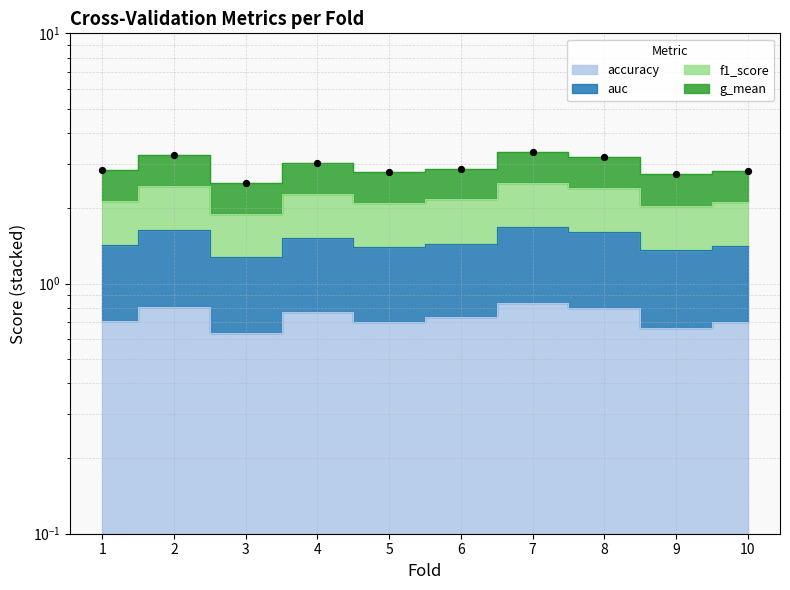

Which series contains the lowest Y value?

accuracy